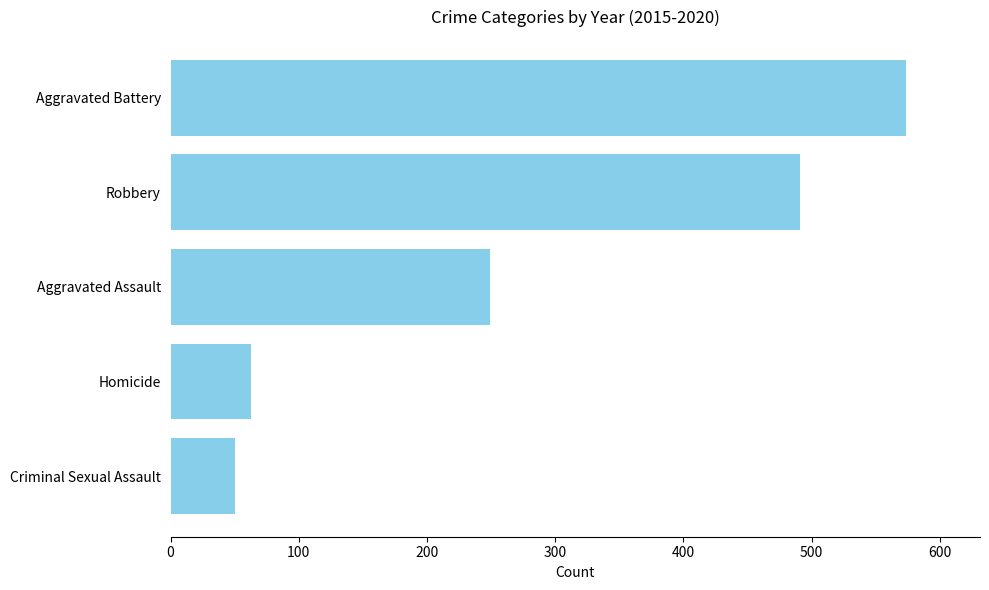

At which category does the chart reach its minimum across all series?

Criminal Sexual Assault